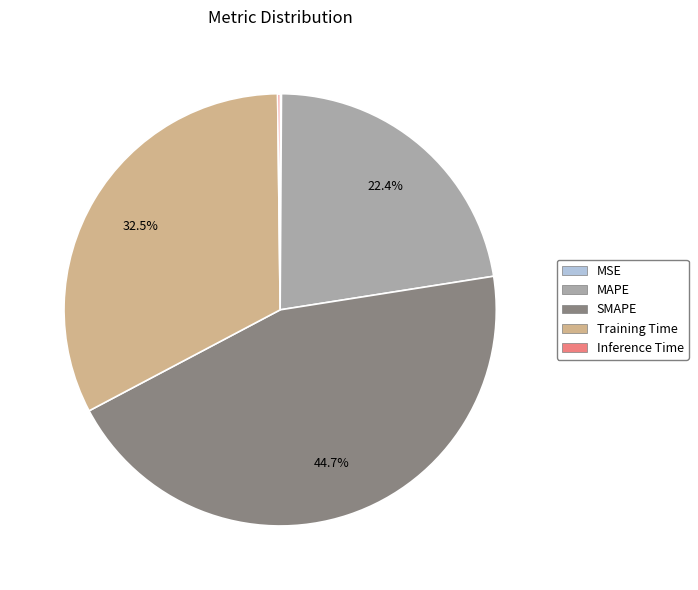

What percentage do Training Time and MAPE together represent?

55.0%